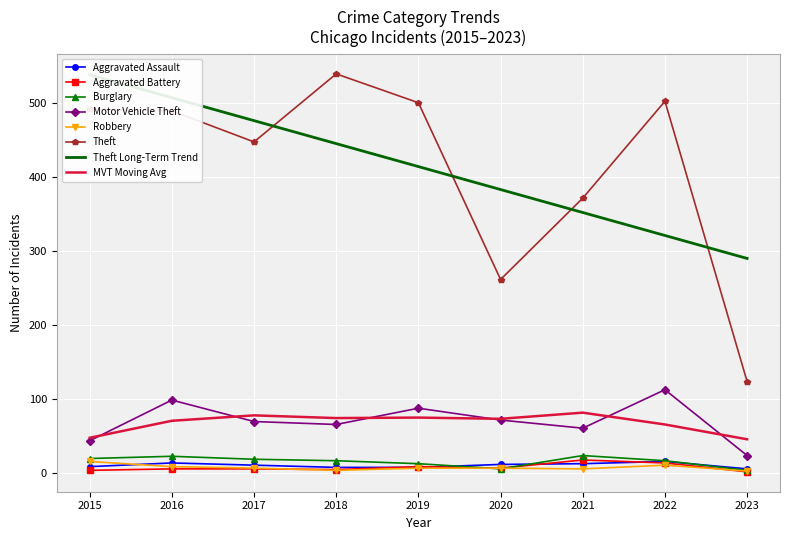

At which label does Burglary reach its minimum?

2023